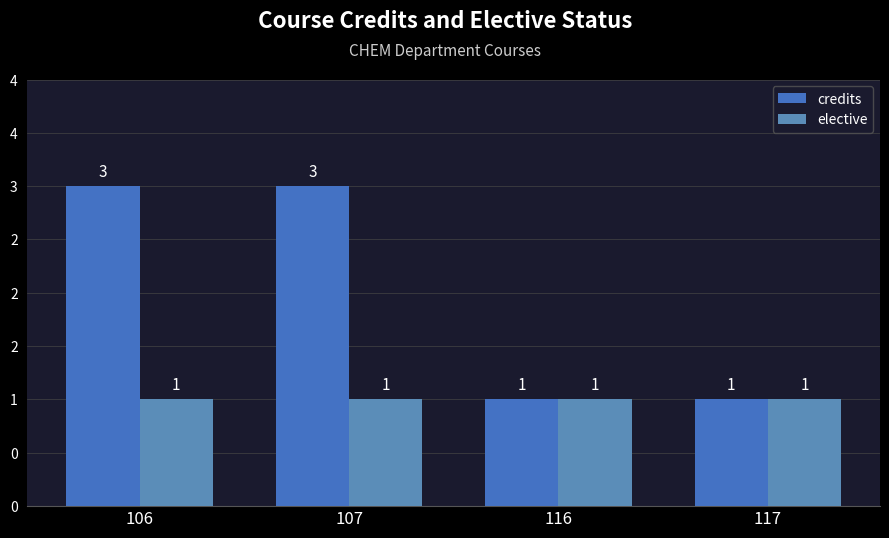

What is the average value of the elective series?

1